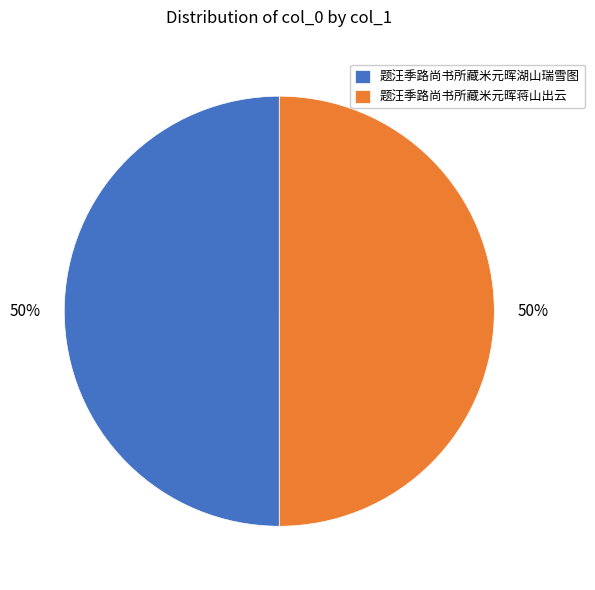

Do 题汪季路尚书所藏米元晖湖山瑞雪图 and 题汪季路尚书所藏米元晖蒋山出云 together represent more than half of the pie?

Yes